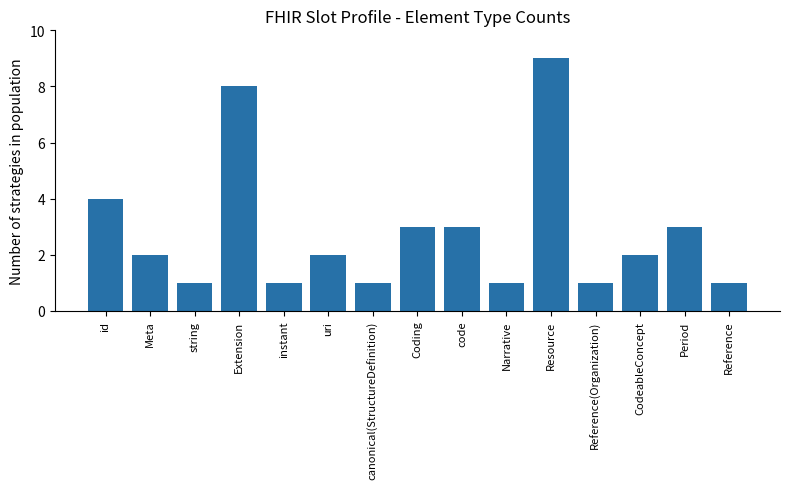

What is the greatest value displayed?

9